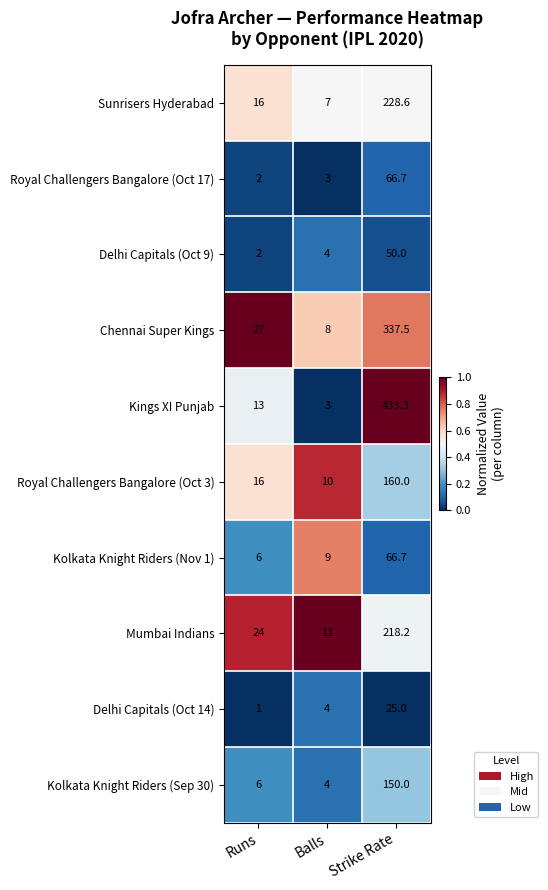

Which series has the widest spread of values?

Kings XI Punjab